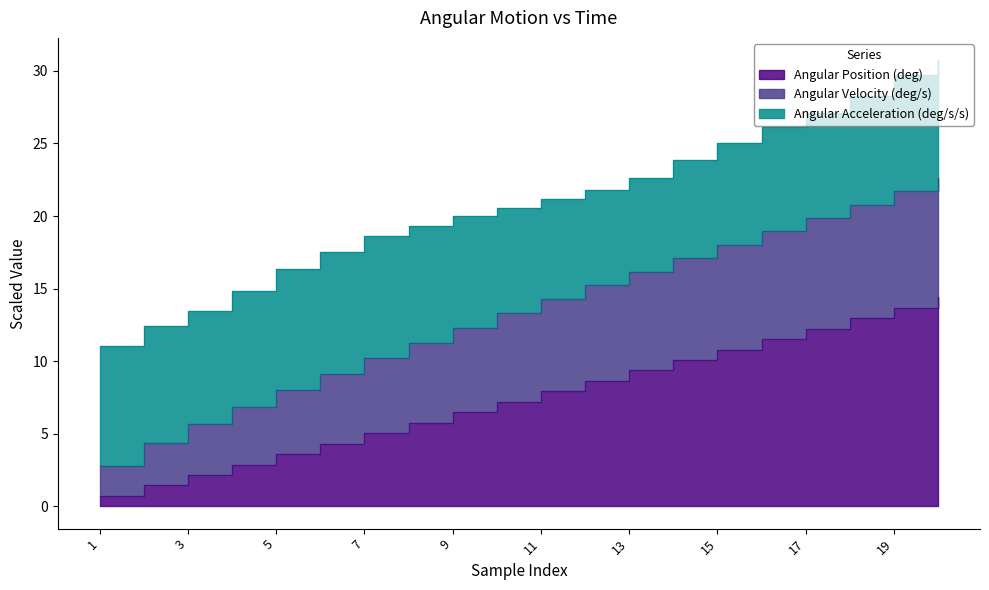

Which has a higher value, 18 or 11?

18